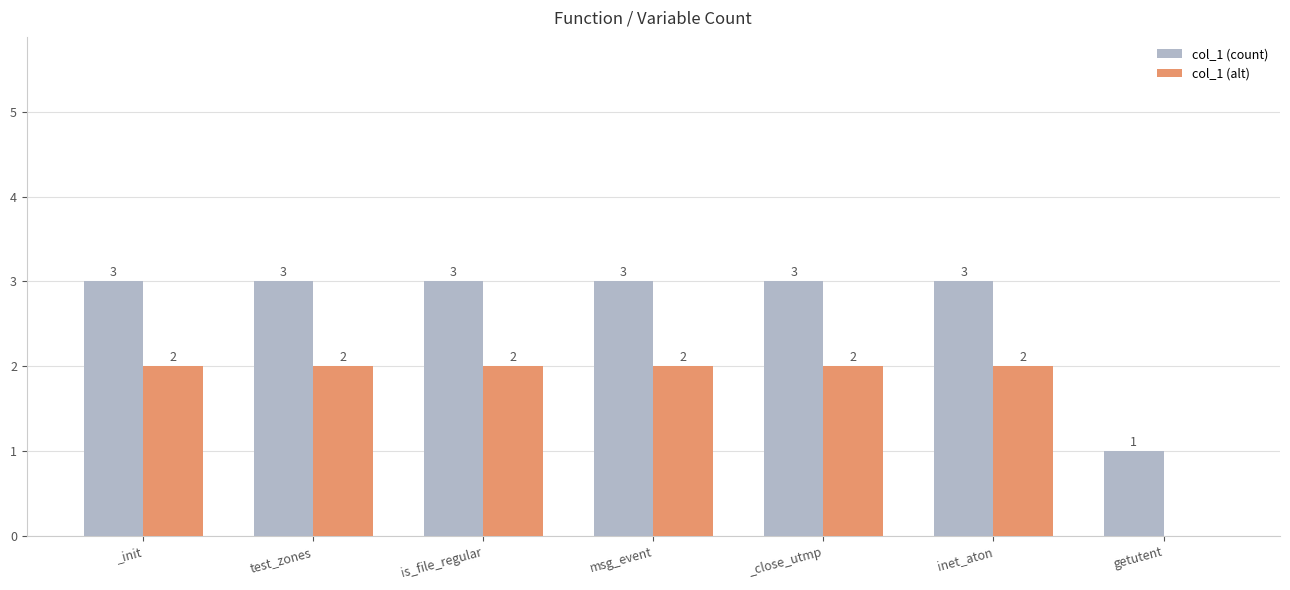

What is the sum of the col_1 (count) values at inet_aton and test_zones?

6